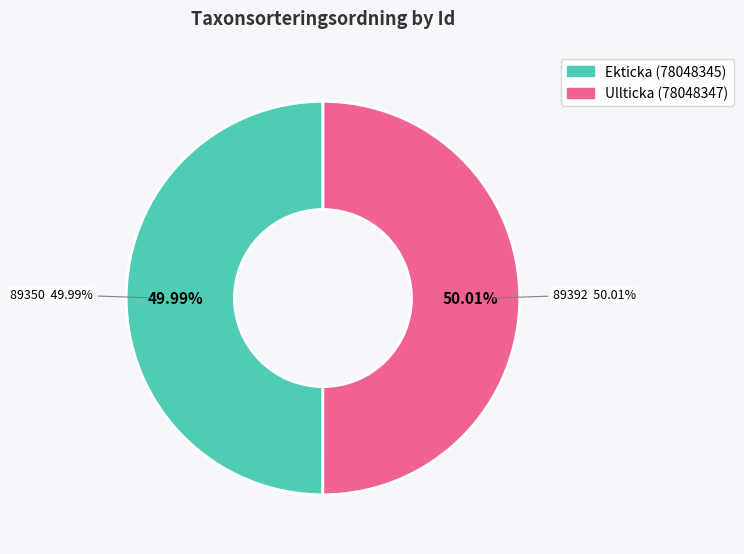

Which category has the biggest portion of the pie?

Ullticka (78048347)